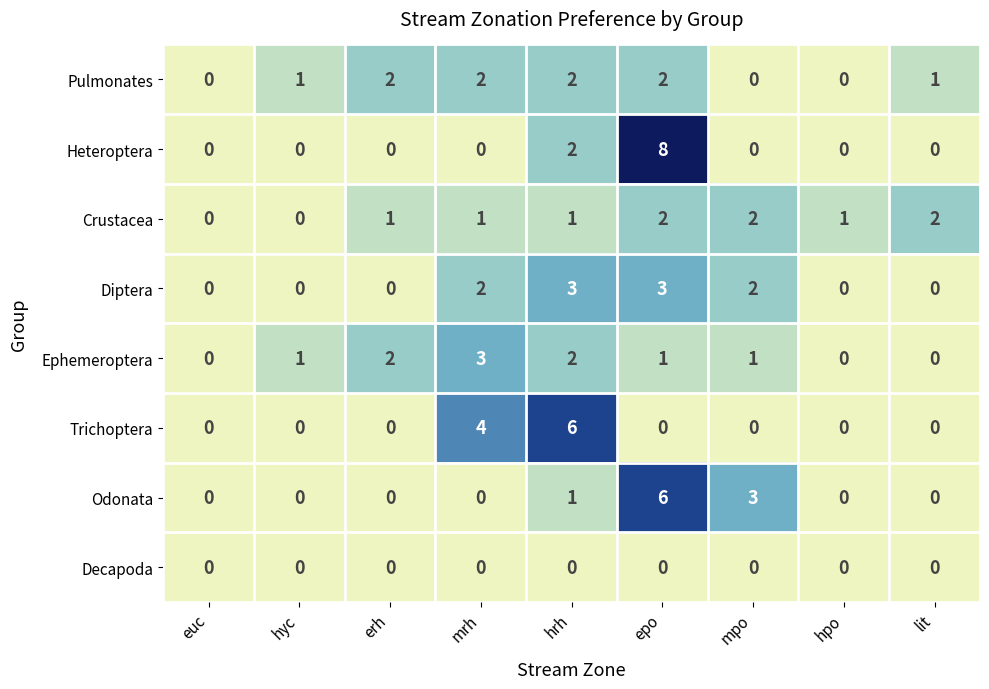

At which category is the sum across all series the highest?

epo